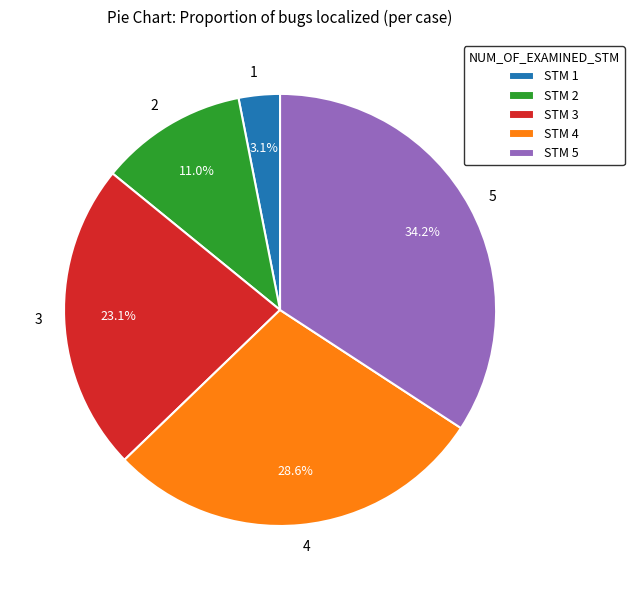

What percentage is the 4 slice, to the nearest percent?

29%